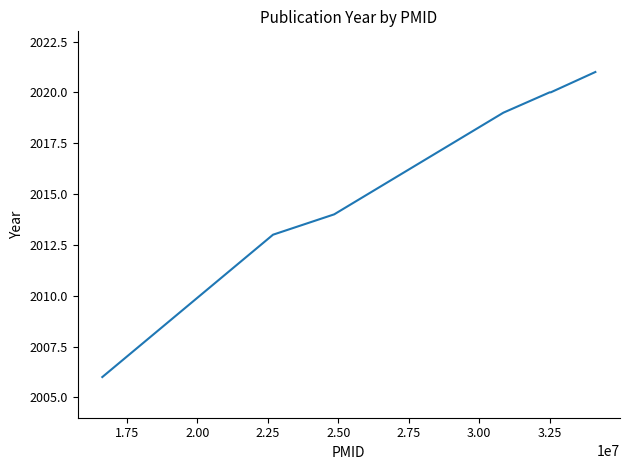

What is the greatest value displayed?

2021